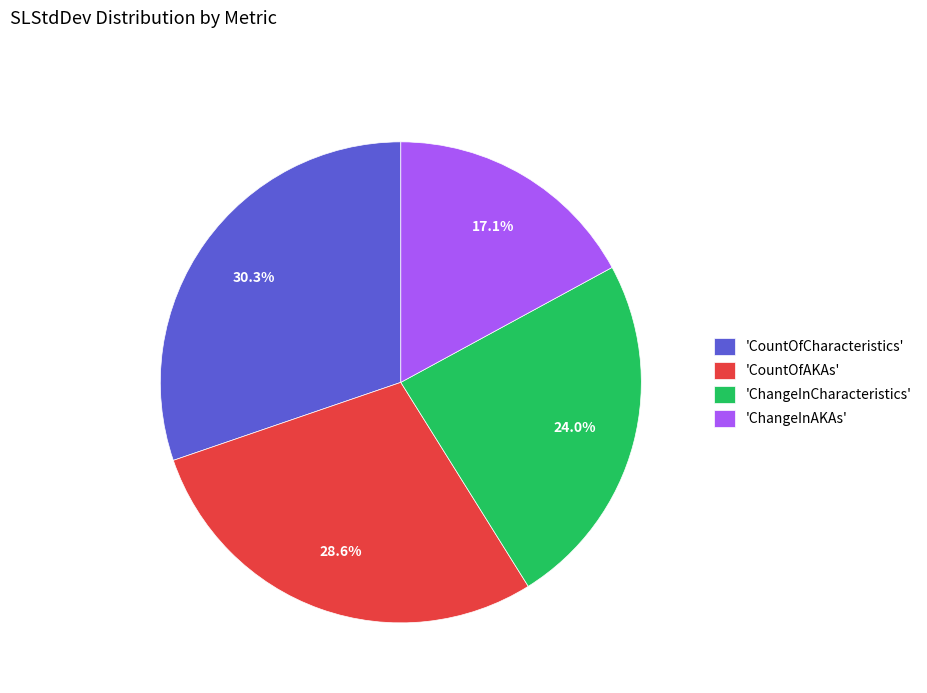

Rank the categories by value from highest to lowest.

'CountOfCharacteristics', 'CountOfAKAs', 'ChangeInCharacteristics', 'ChangeInAKAs'